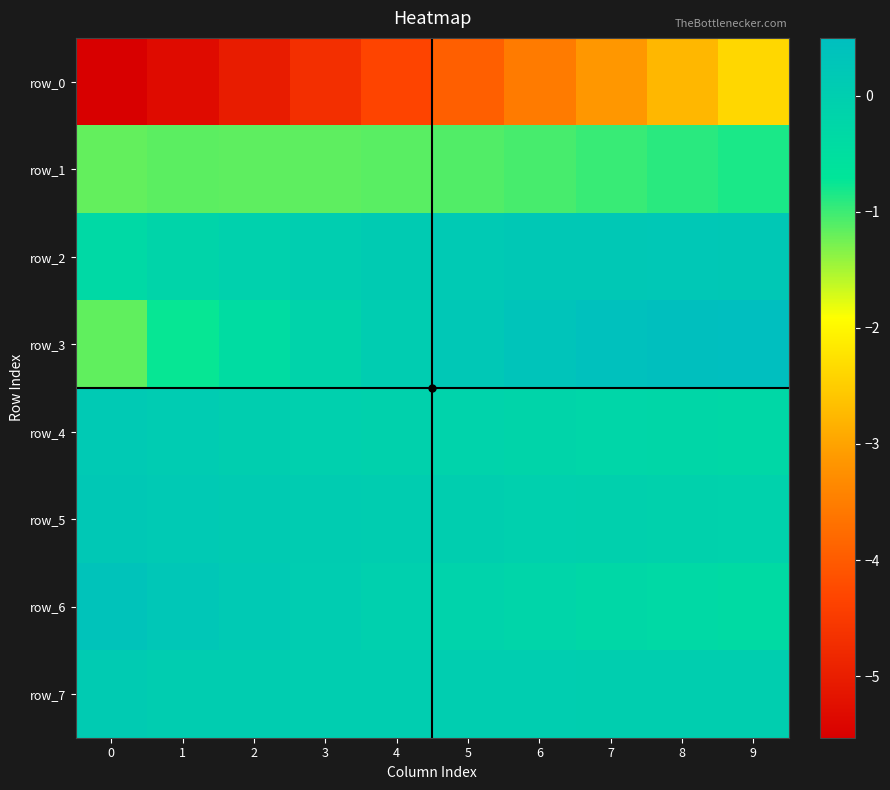

Where is row_4 nearest to the value 0?

2